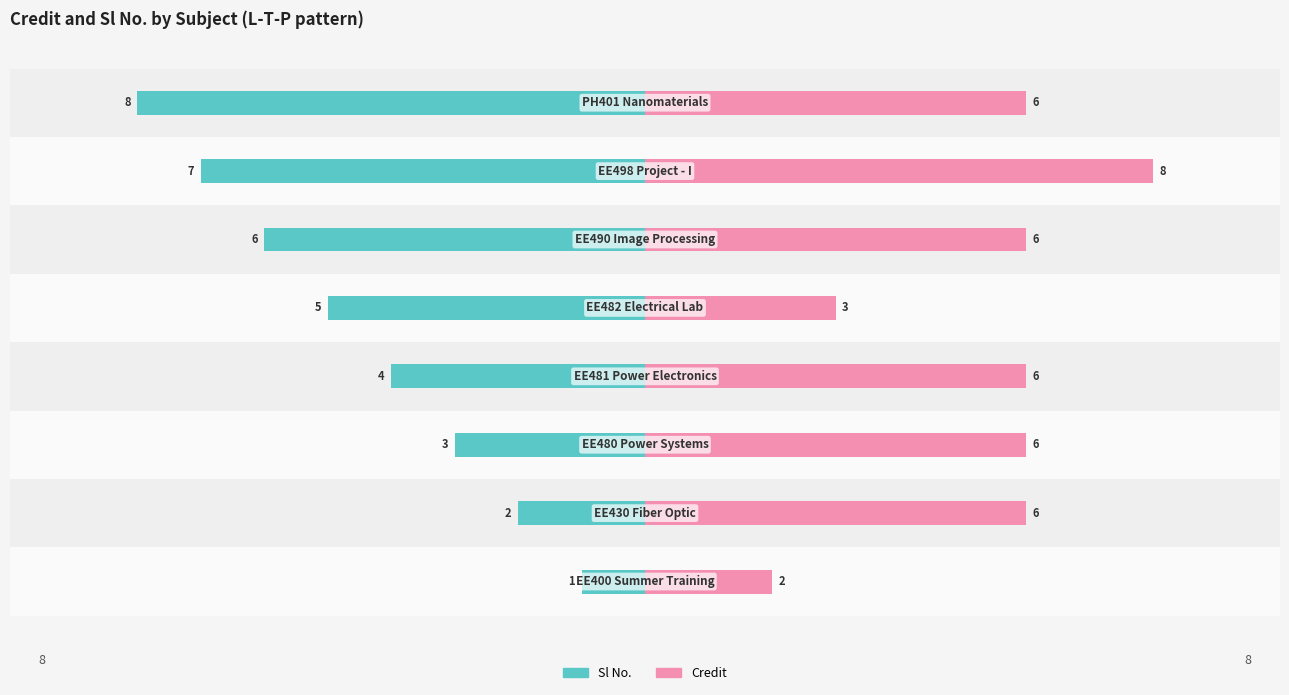

Which series has the largest range (max minus min)?

Sl No.